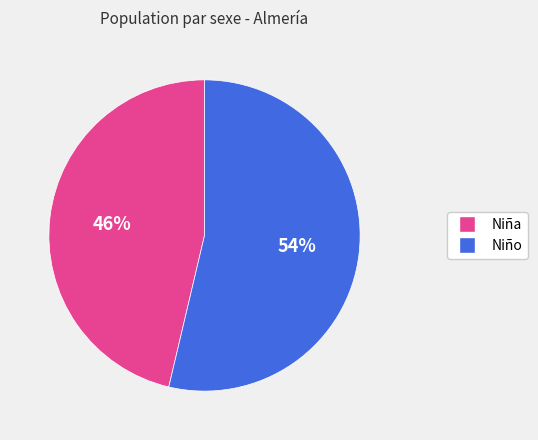

To the nearest percent, what is the average slice percentage?

50%